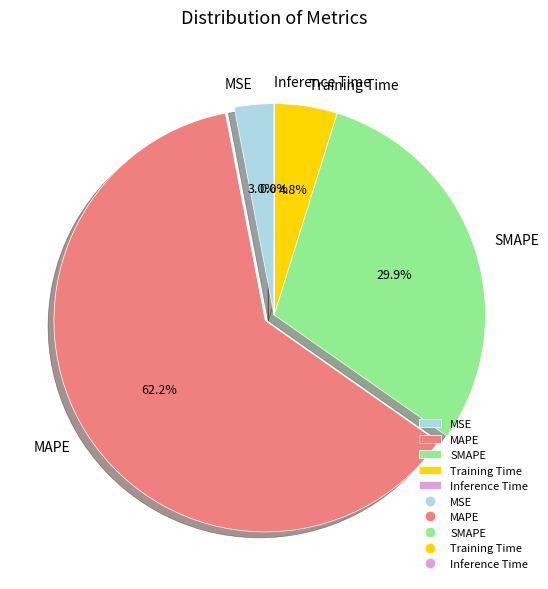

What is the largest slice in the pie chart?

MAPE